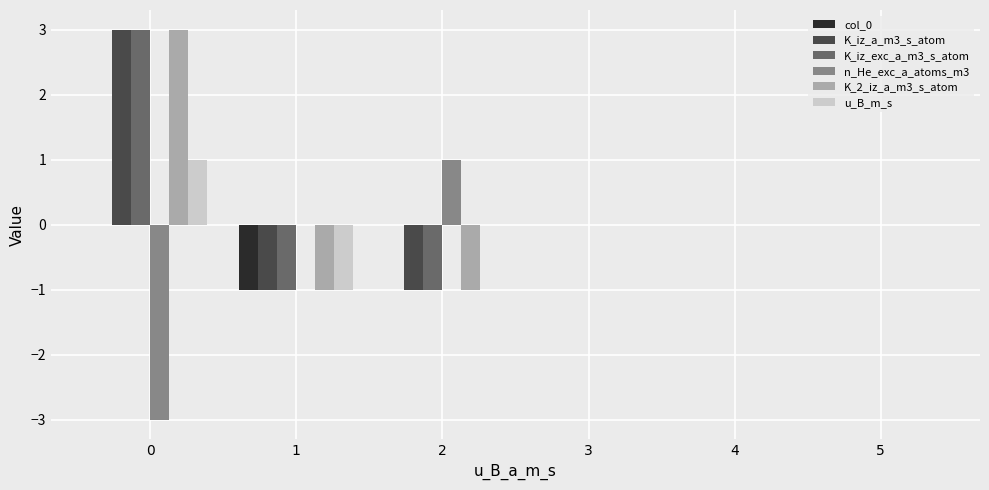

Is it true that col_0 equals 0 at 2?

True